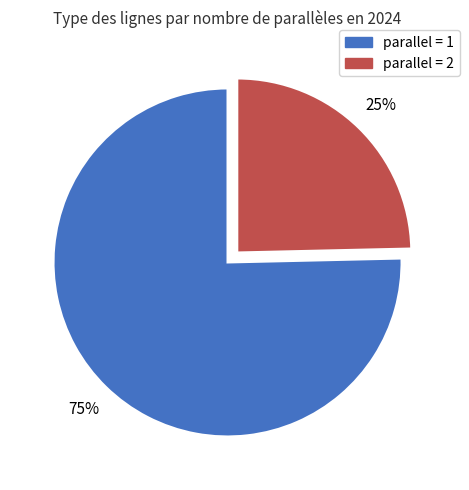

The parallel = 2 slice represents 30% of the pie. True or false?

False